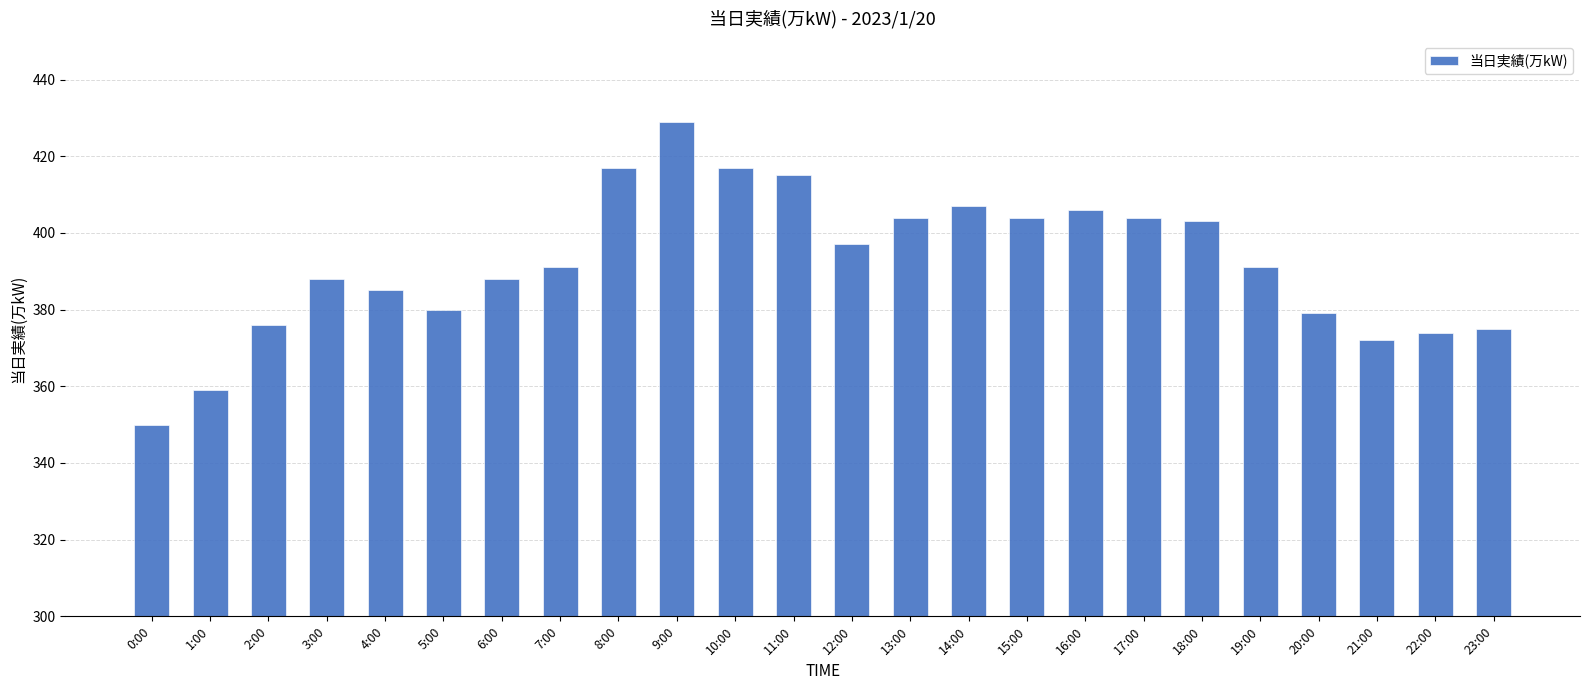

What is the value of the 2nd bar from the left?

359